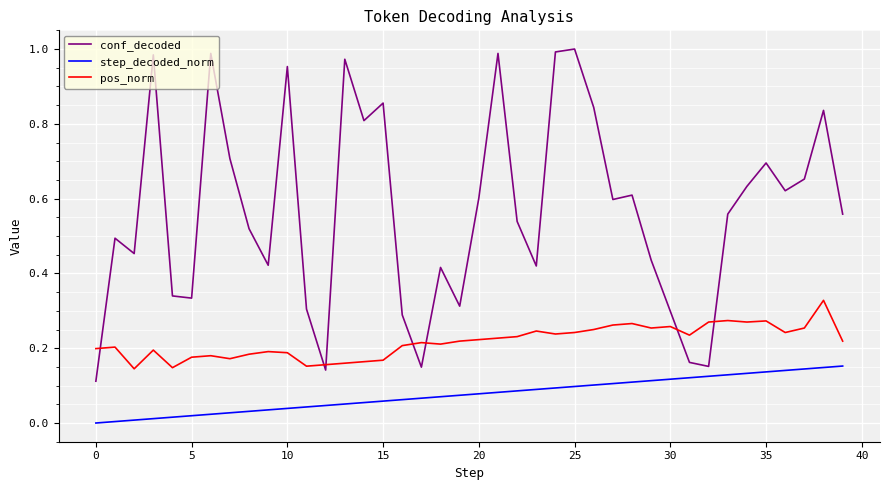

List the series in order of their peak value, lowest first.

step_decoded_norm, pos_norm, conf_decoded